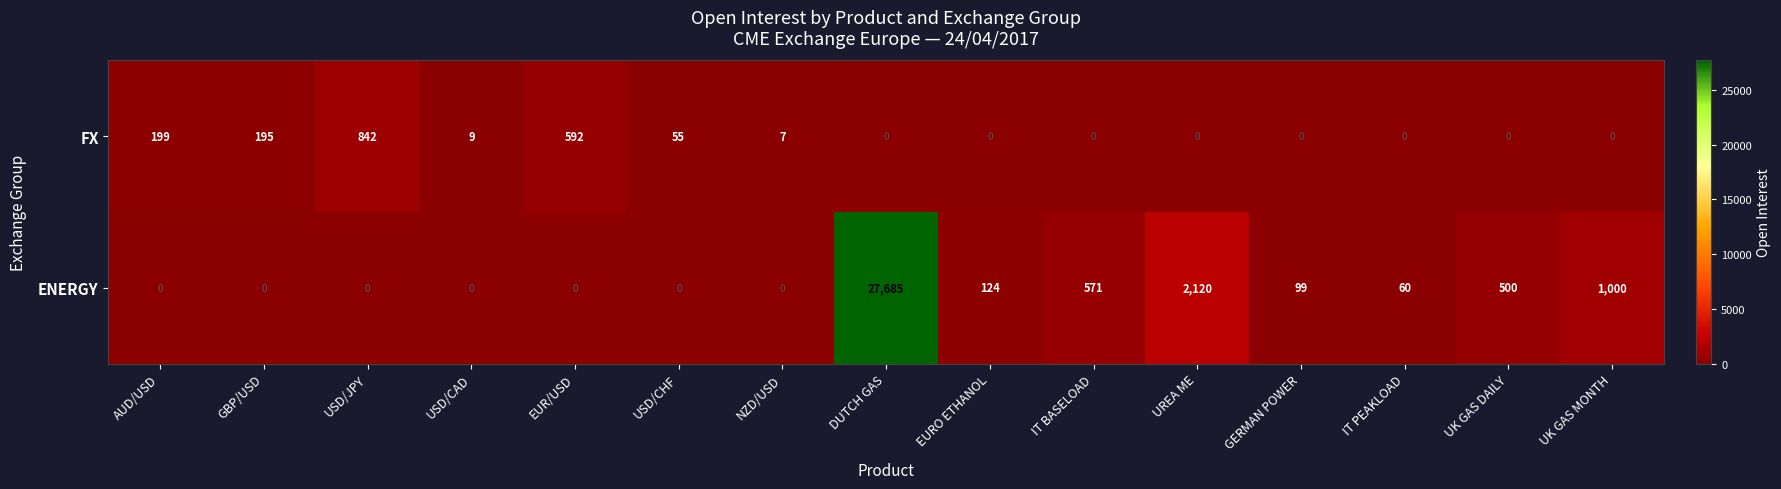

List the series in order of their overall mean, highest first.

ENERGY, FX